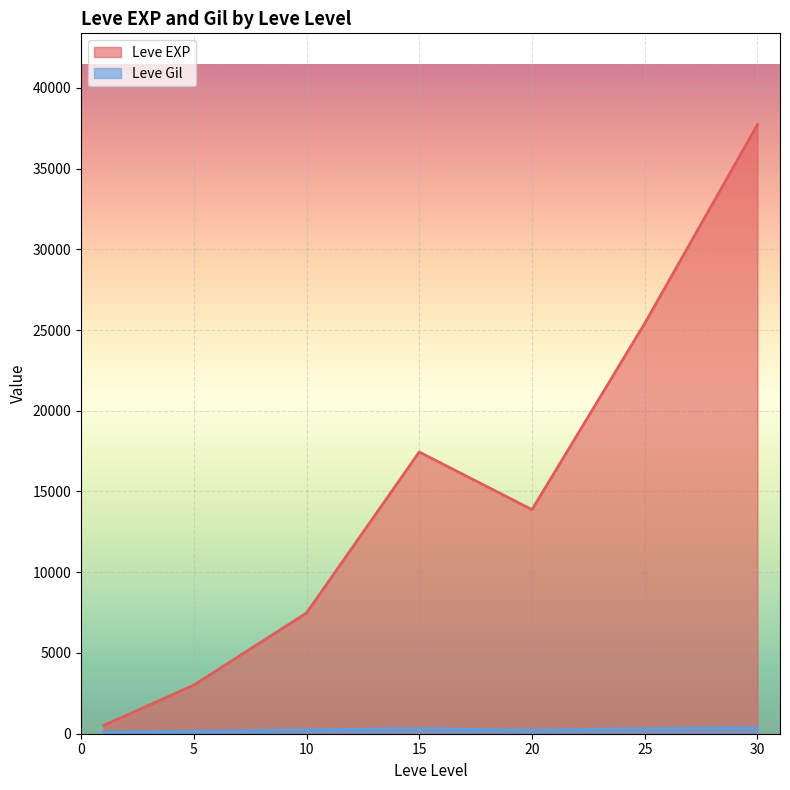

True or false: Leve Gil has more than 2 interior local peaks.

True